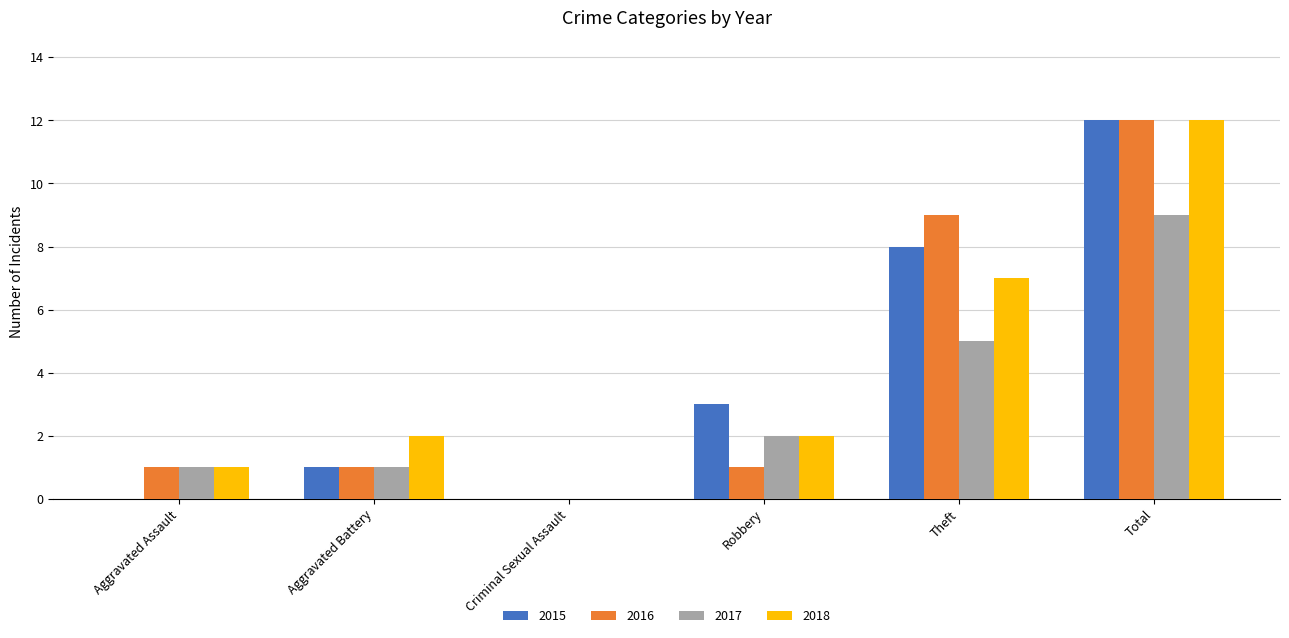

At which category is the sum across all series the highest?

Total